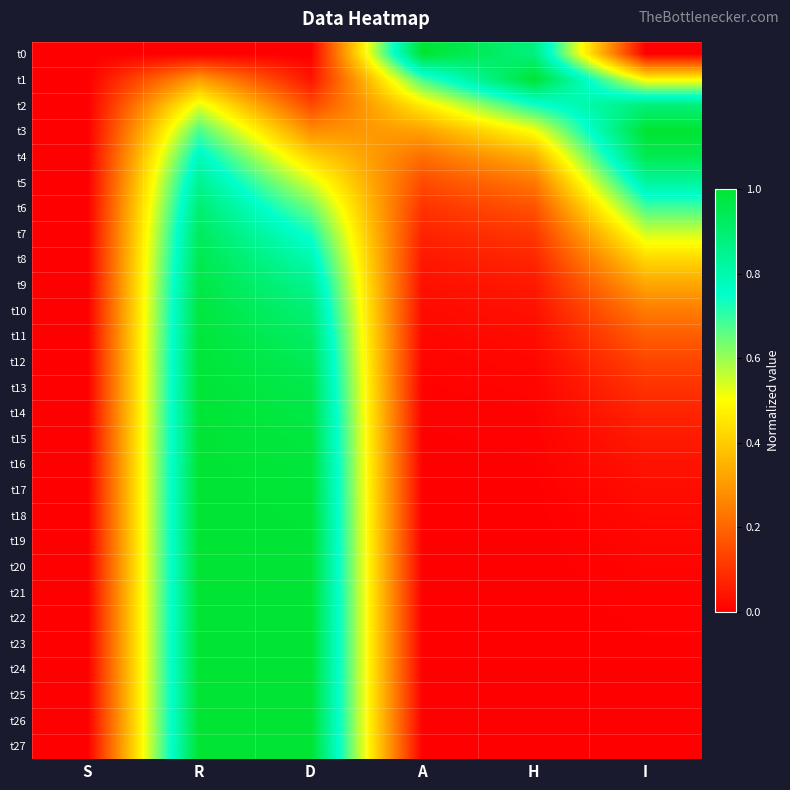

How many data points does each series have?

6